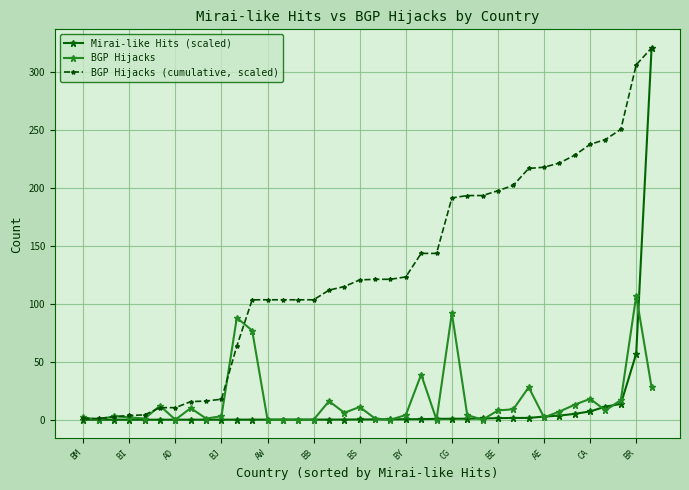

What is the value of the BGP Hijacks point at the 36th from the left?

17.0